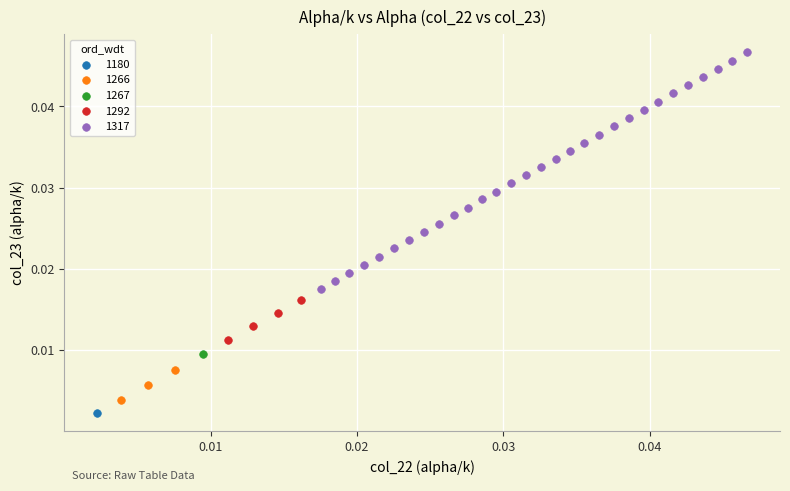

What are all the series names shown in the legend?

1180, 1266, 1267, 1292, 1317